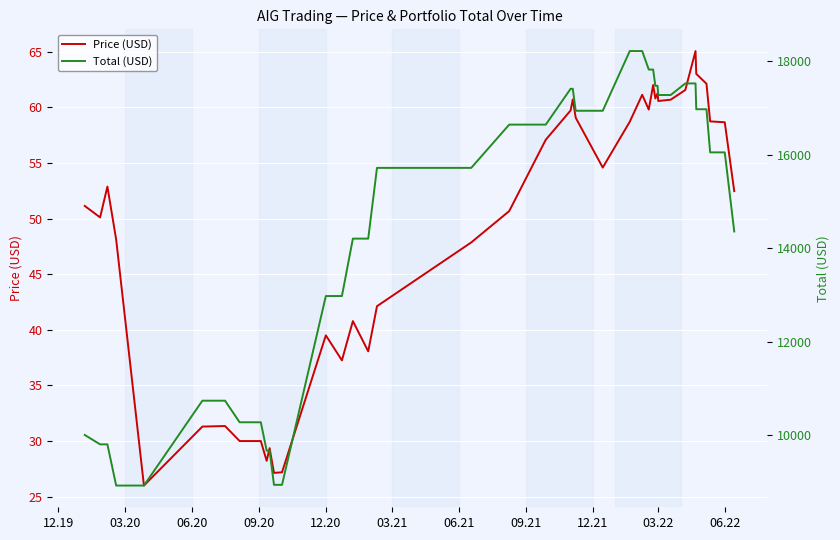

Is it true that Price (USD) equals 98.0 at 30?

False